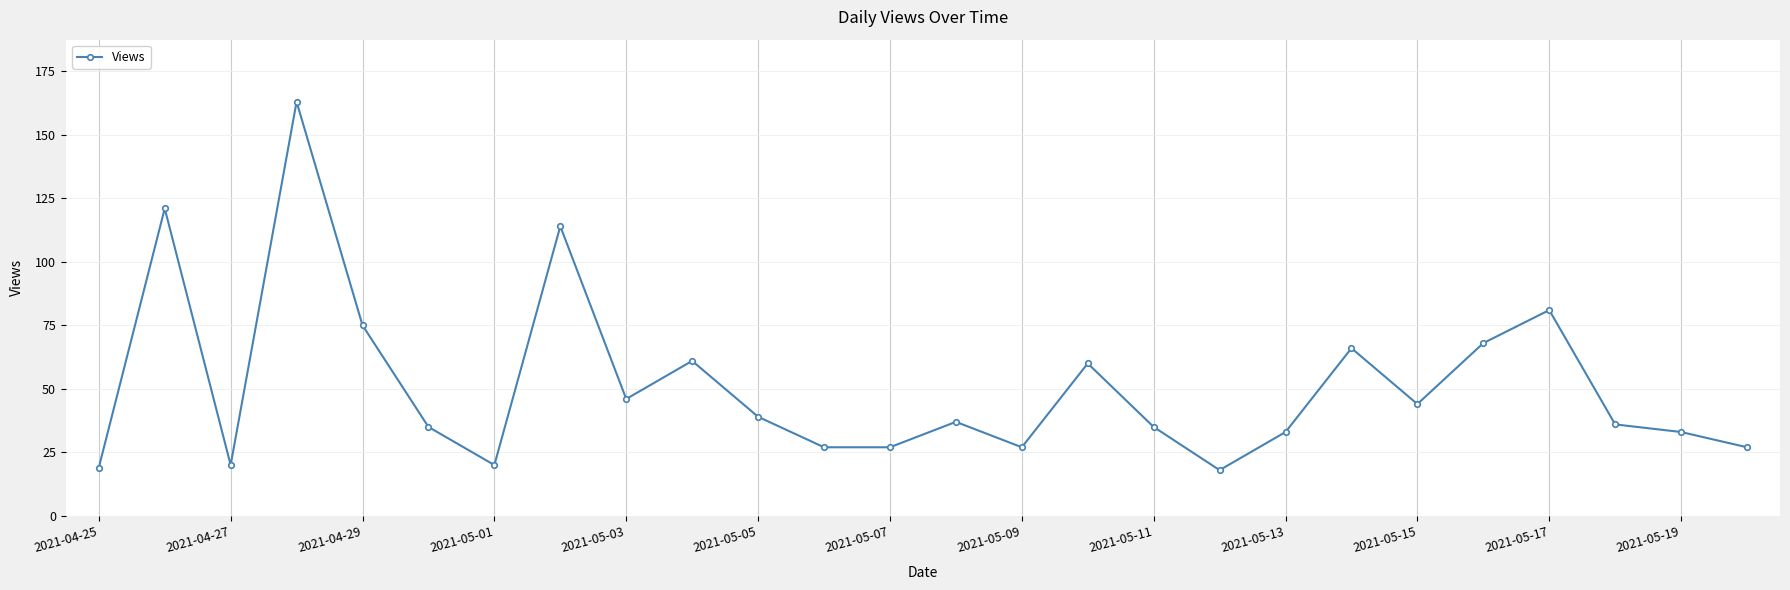

What is the maximum value shown in the chart?

163